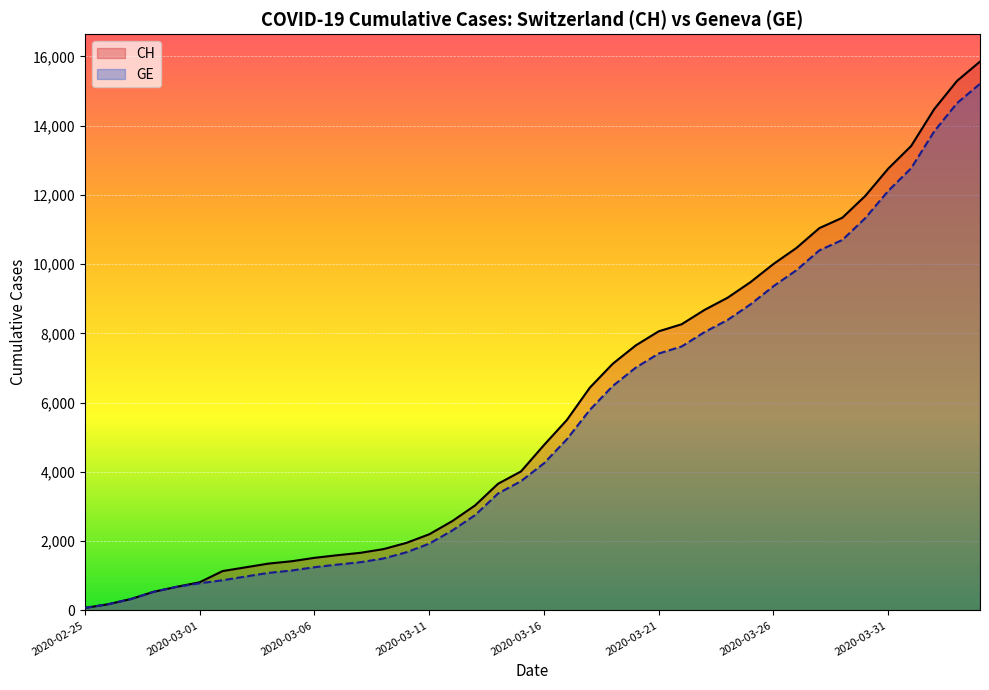

At which label does GE reach its peak?

2020-04-04